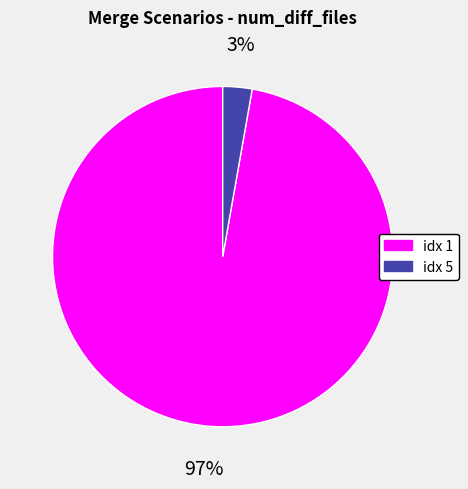

To the nearest percent, what is the average slice percentage?

50%